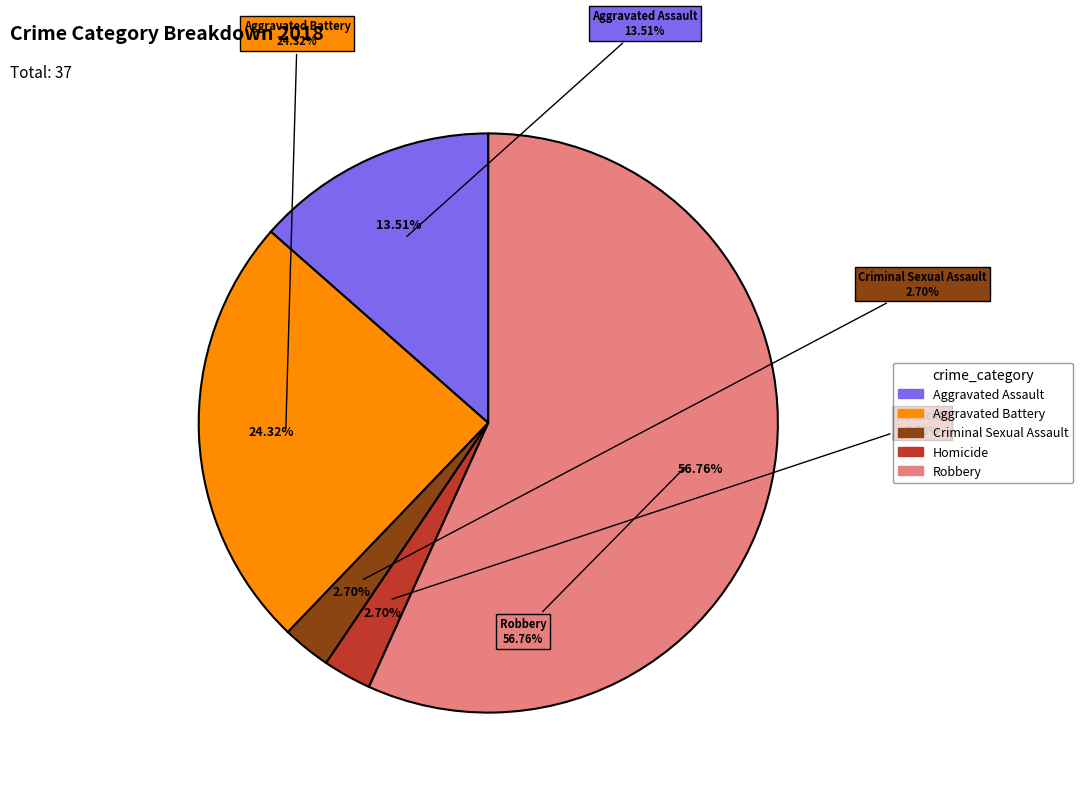

How many slices are in this pie chart?

5